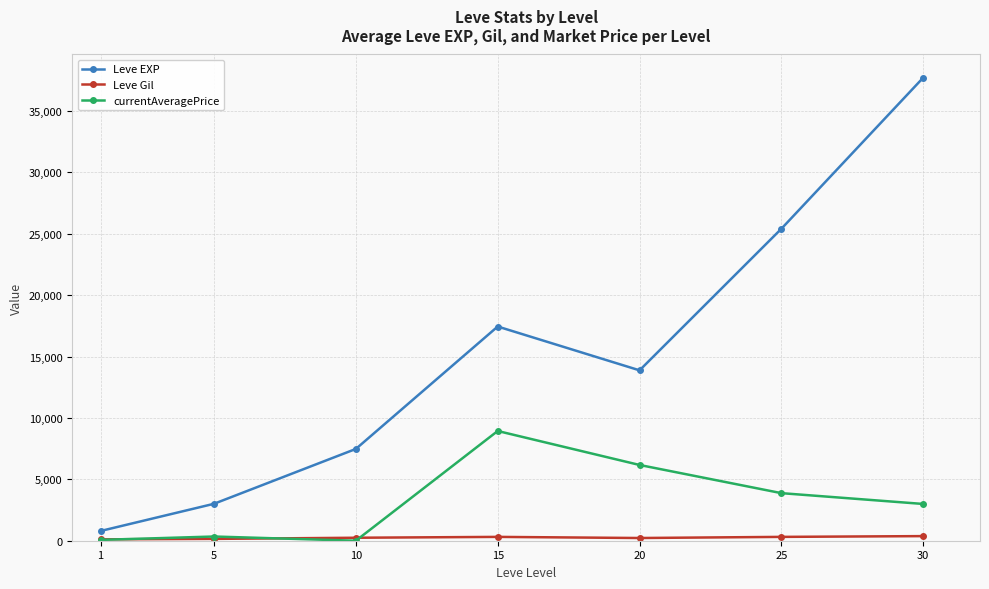

Rank the categories by Leve EXP value from lowest to highest.

1, 5, 10, 20, 15, 25, 30